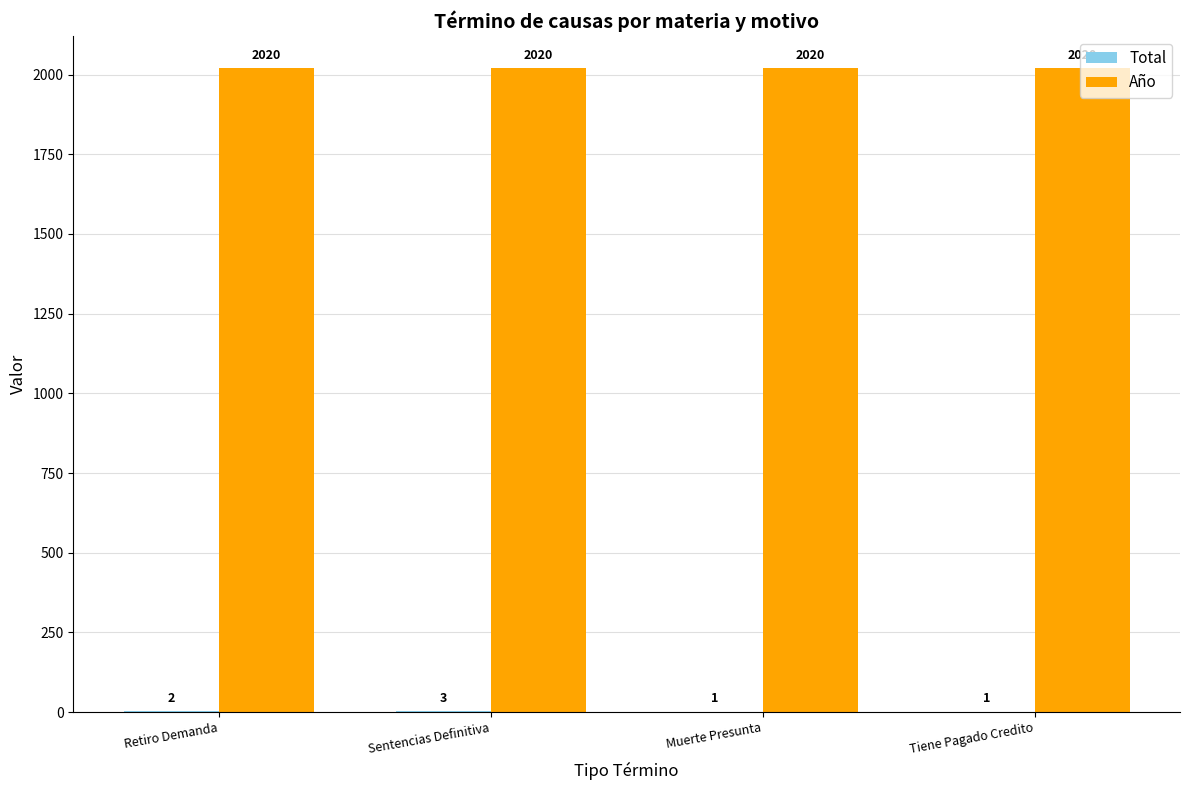

What is the maximum value shown in the chart?

2020